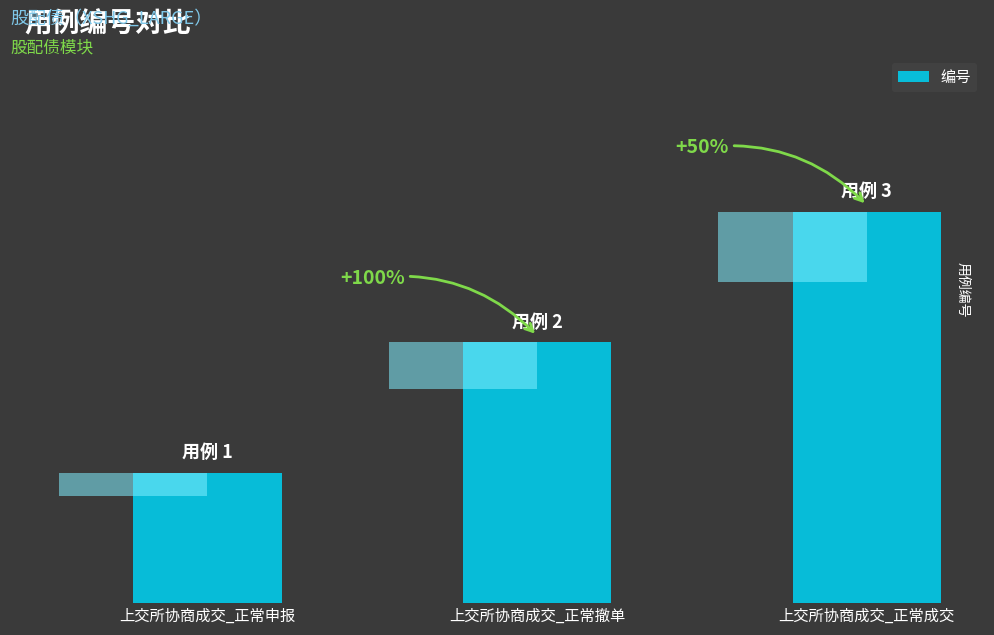

What is the average value?

2